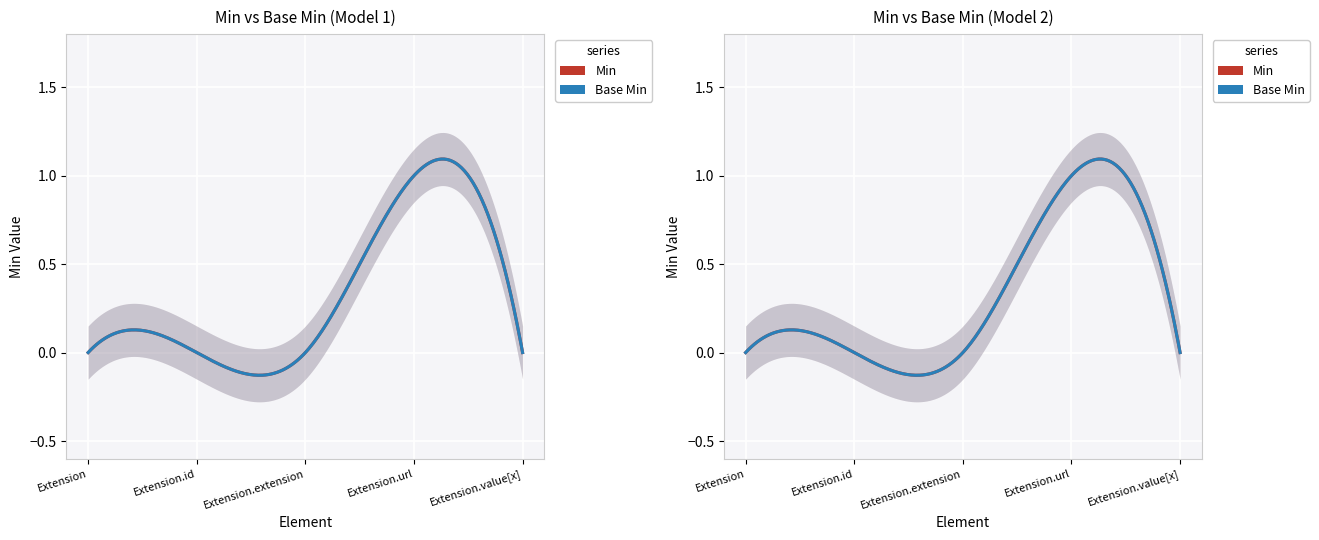

List the labels in order of Base Min value, smallest first.

Extension, Extension.id, Extension.extension, Extension.value[x], Extension.url